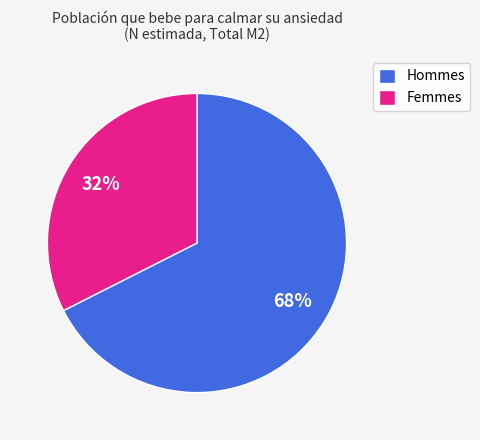

What is the majority slice?

Hommes